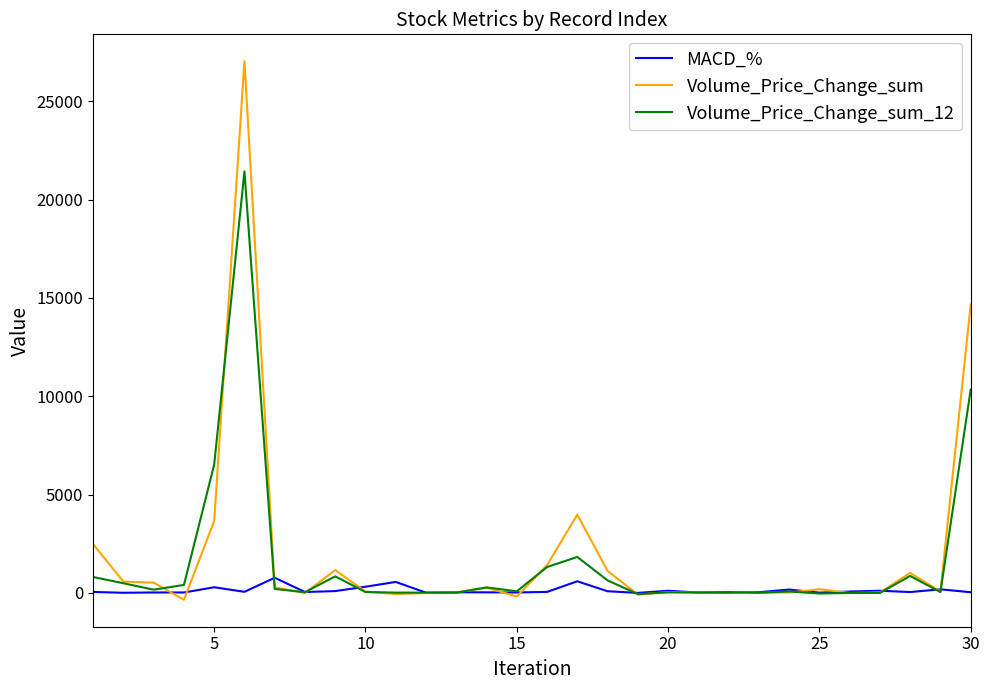

What are all the series names shown in the legend?

MACD_%, Volume_Price_Change_sum, Volume_Price_Change_sum_12